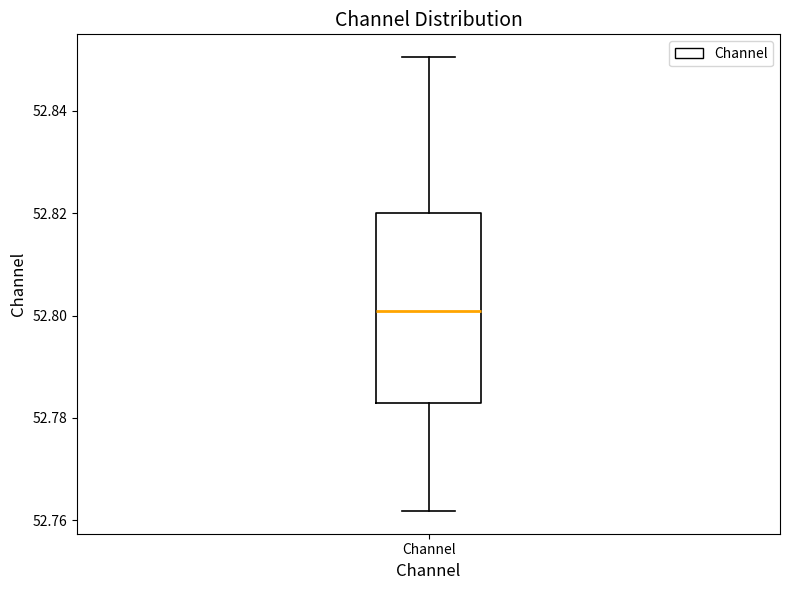

Transcribe this box plot: give where the median line is, the range the box spans, and where the two whiskers end, as read against the y-axis. The values are not printed on the chart, so give them approximately, as read against the axis.

median 52.800, box 52.782 to 52.820, whiskers 52.762 to 52.850